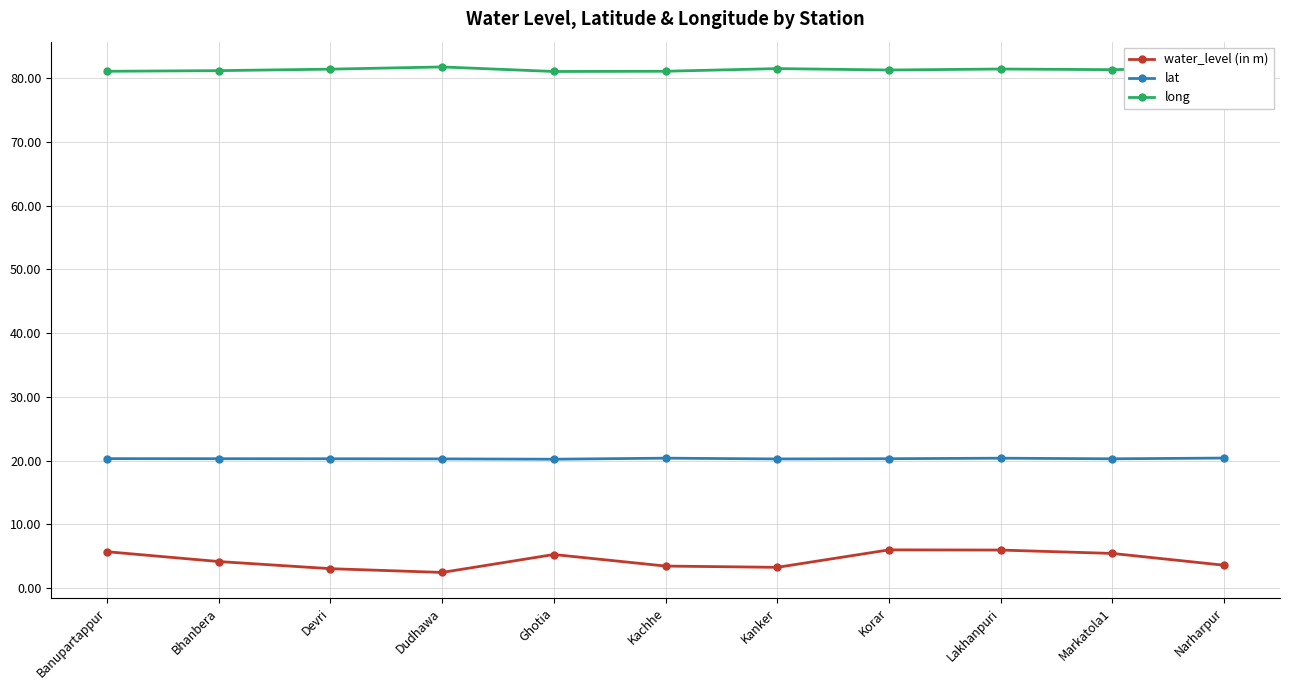

Count the number of categories in the chart.

11